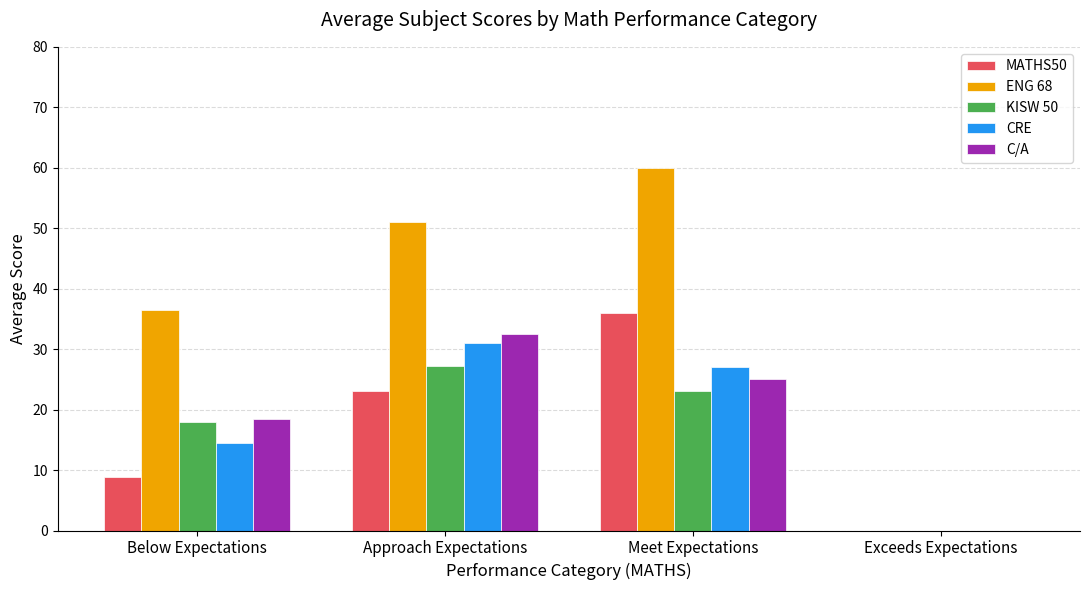

Are the bars horizontal?

No